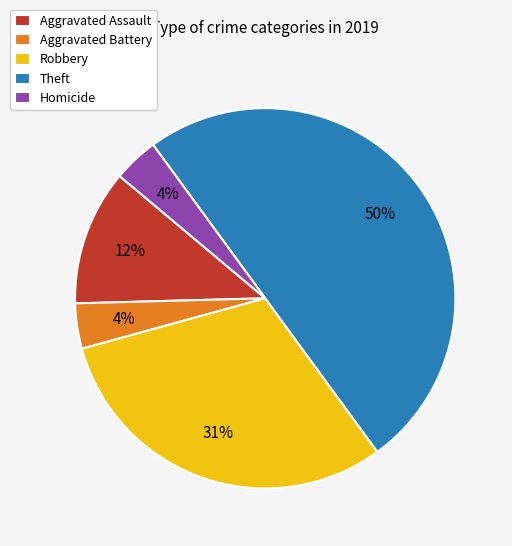

What is the largest slice in the pie chart?

Theft